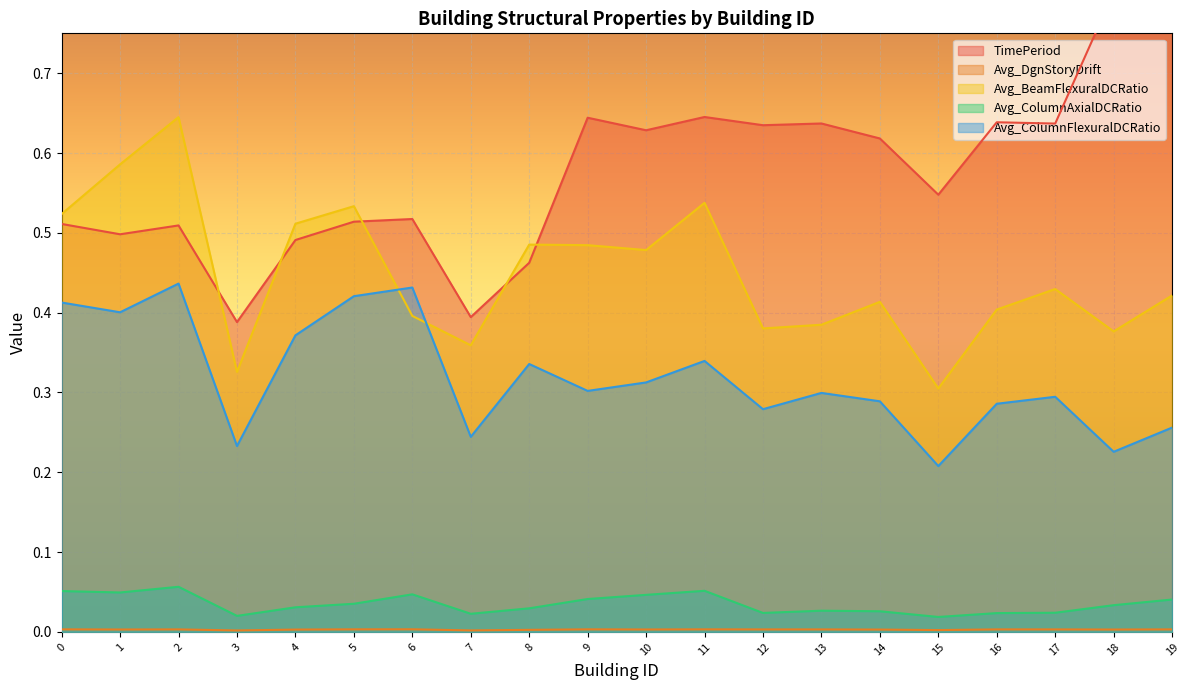

True or false: Avg_ColumnFlexuralDCRatio has a value of 0.3 at 16.

True